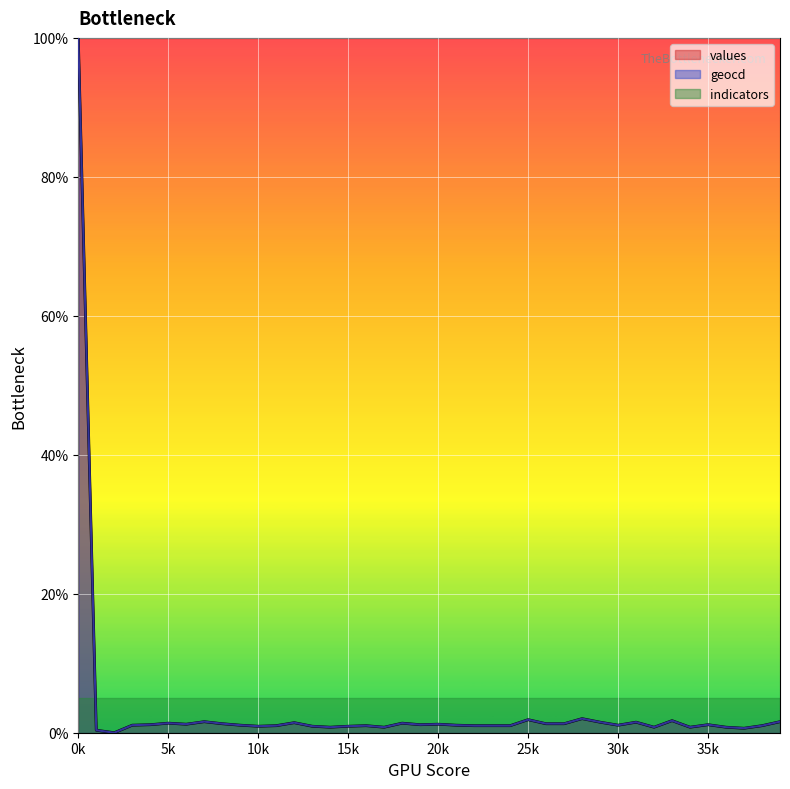

After their last crossing, which series has the higher values: values or indicators?

indicators